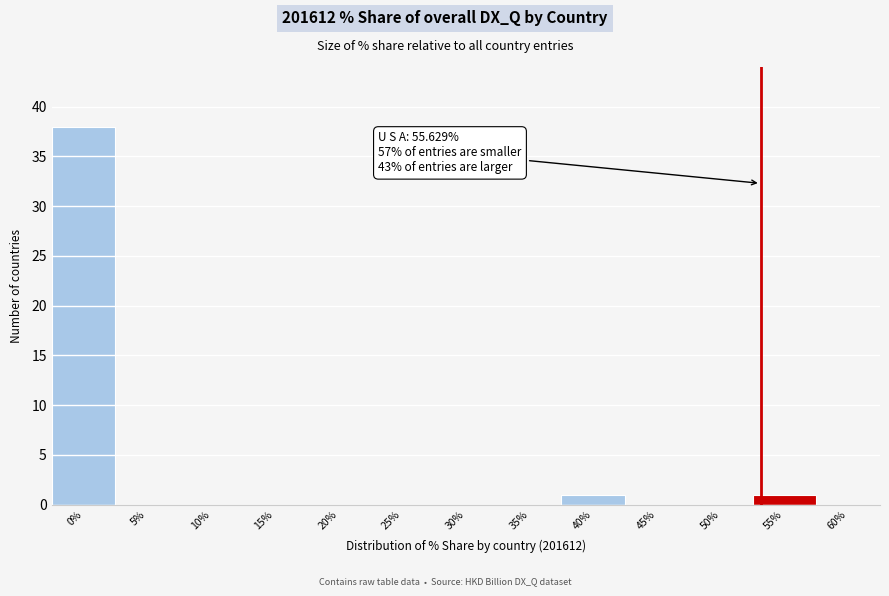

Reading left to right, extract all data points from this chart.

0%=38	5%=0	10%=0	15%=0	20%=0	25%=0	30%=0	35%=0	40%=1	45%=0	50%=0	55%=1	60%=0